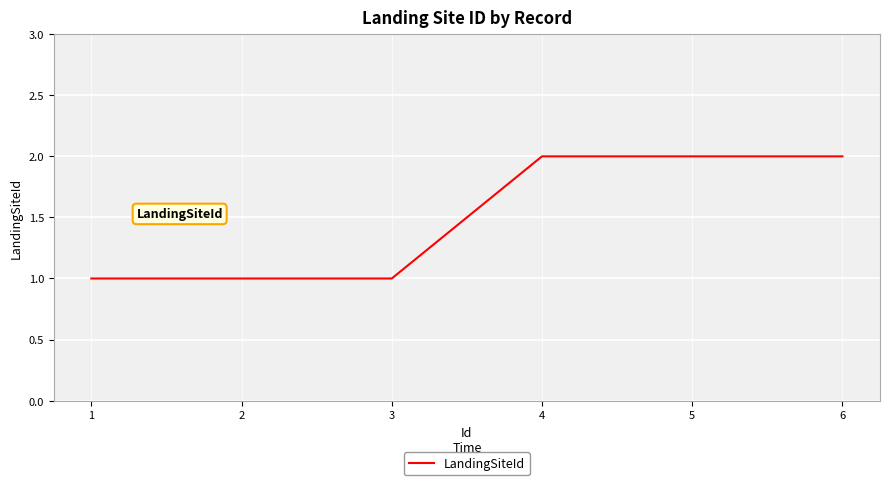

Reading right to left, what are all the values shown in this chart?

6=2	5=2	4=2	3=1	2=1	1=1